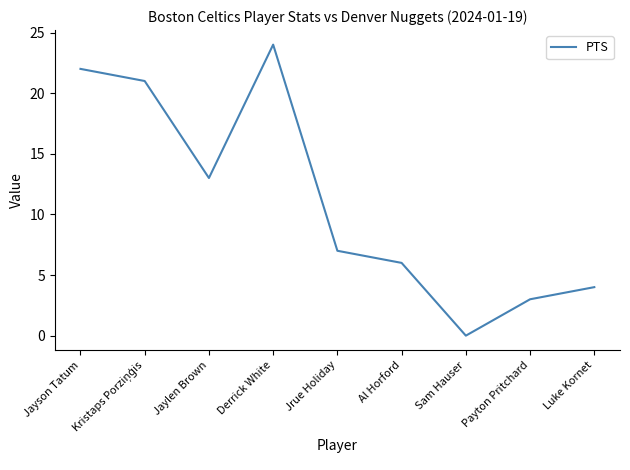

At which label is the value closest to 12?

Jaylen Brown